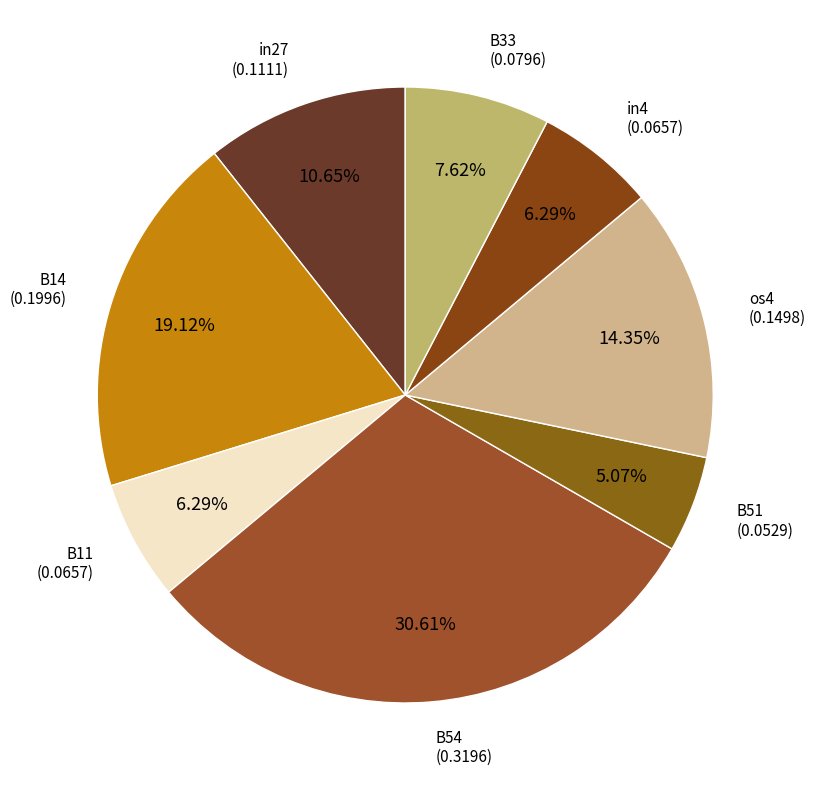

Count the number of slices in the pie.

8